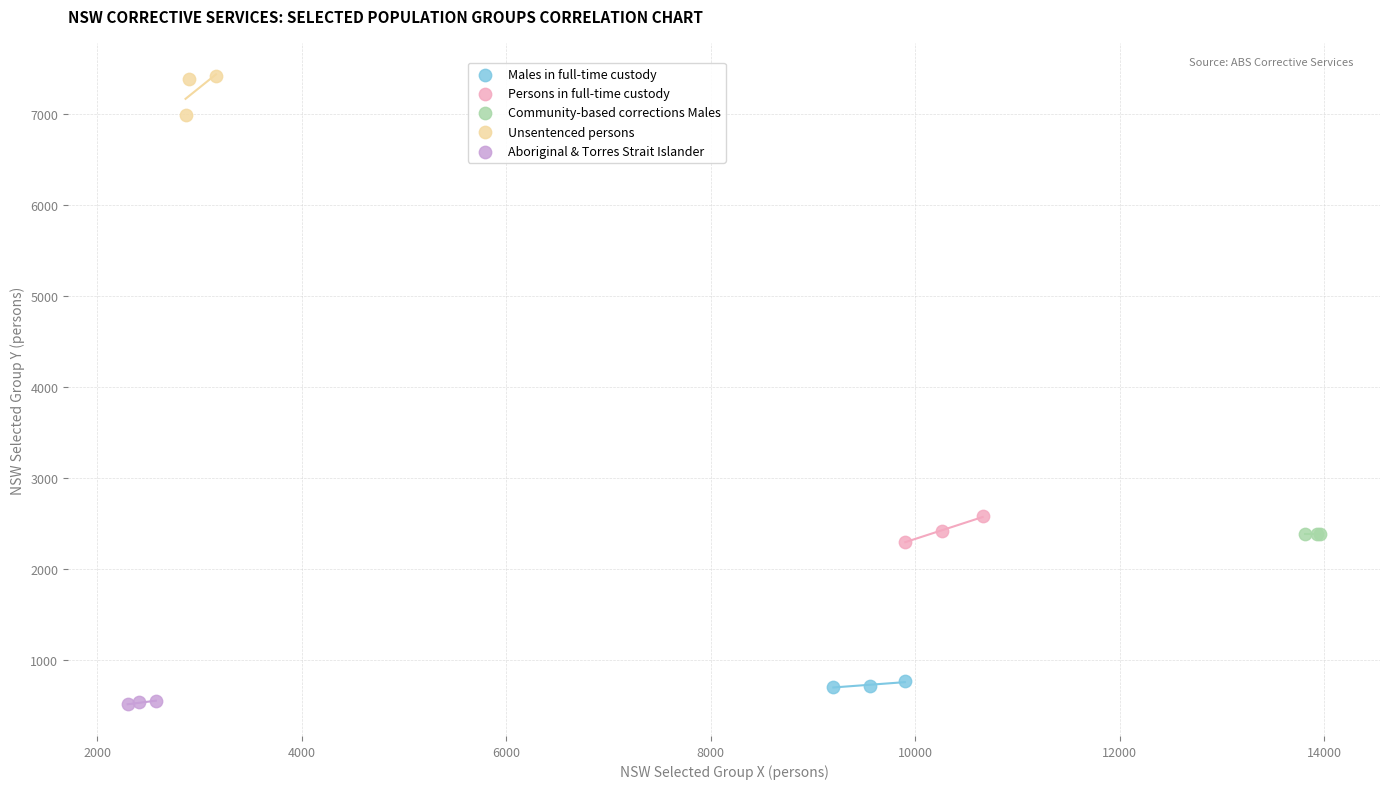

Which series contains the highest Y value?

Unsentenced persons